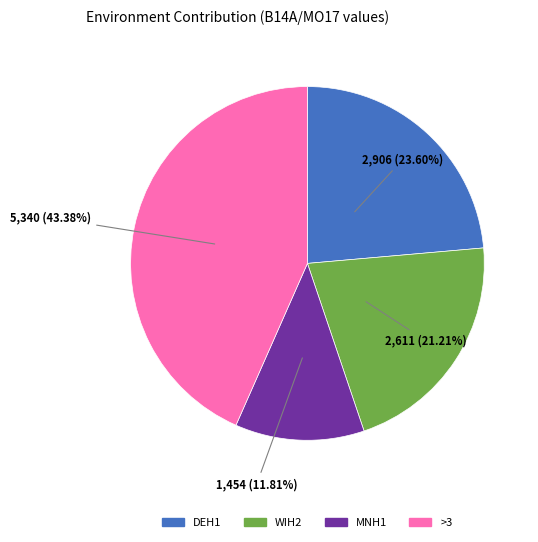

Does any single category account for the majority?

No